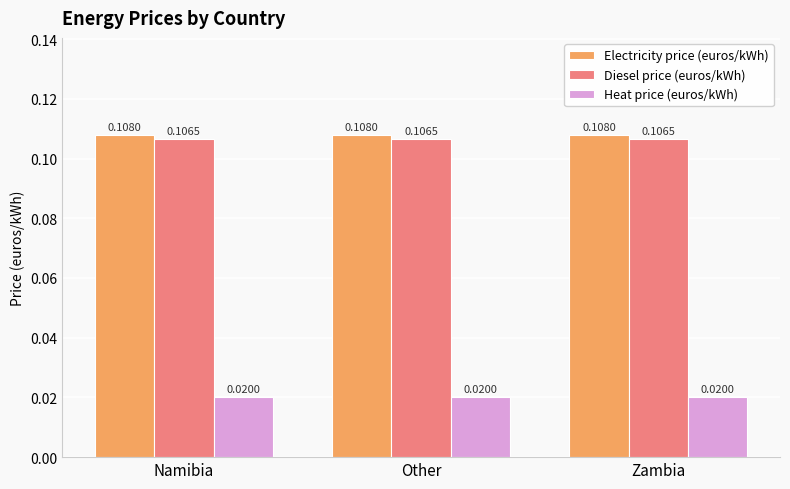

Is the value of Heat price (euros/kWh) at Other greater than the value of Electricity price (euros/kWh) at Namibia?

No